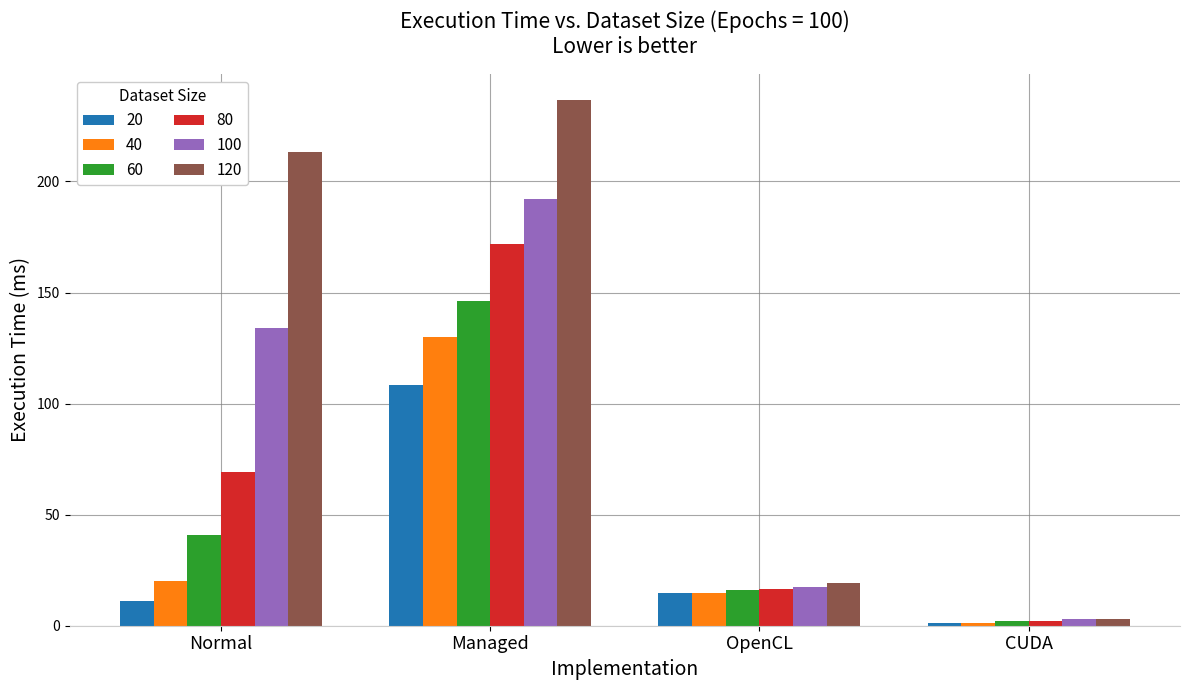

Are the bars horizontal?

No